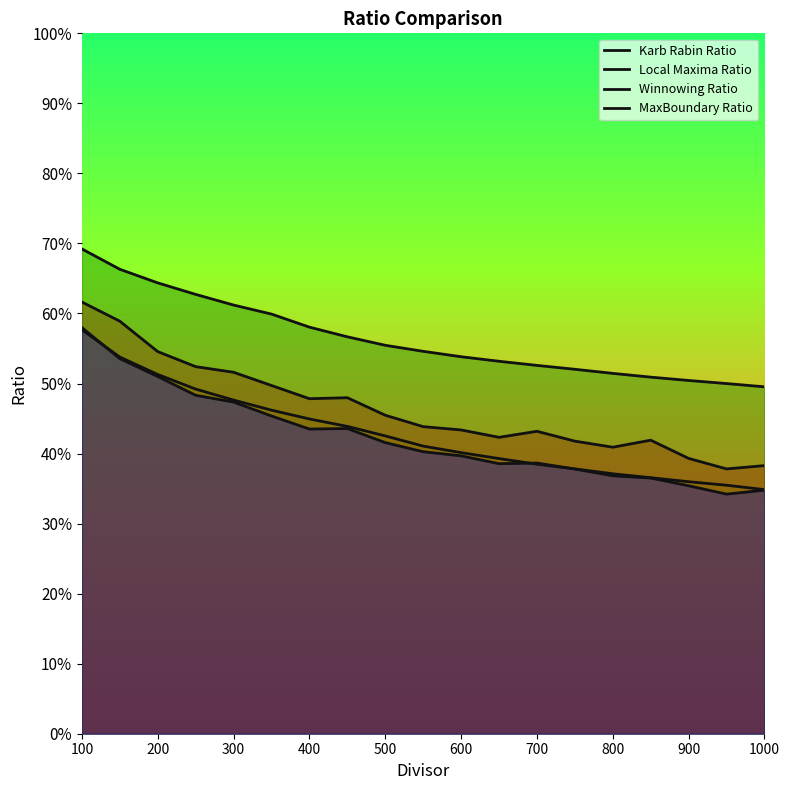

Read the Karb Rabin Ratio value at 600.

0.4